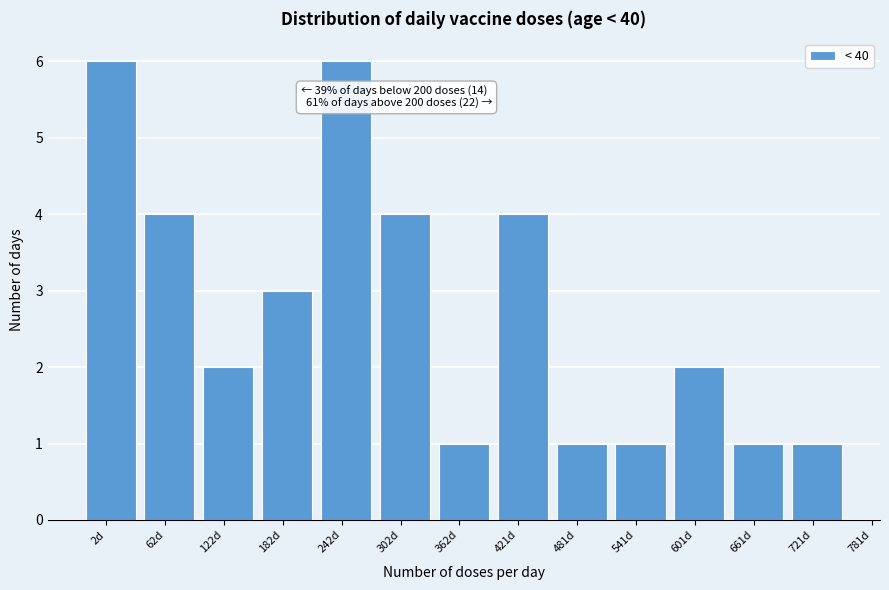

Reading left to right, what are all the values shown in this chart?

2d=6	62d=4	122d=2	182d=3	242d=6	302d=4	362d=1	421d=4	481d=1	541d=1	601d=2	661d=1	721d=1